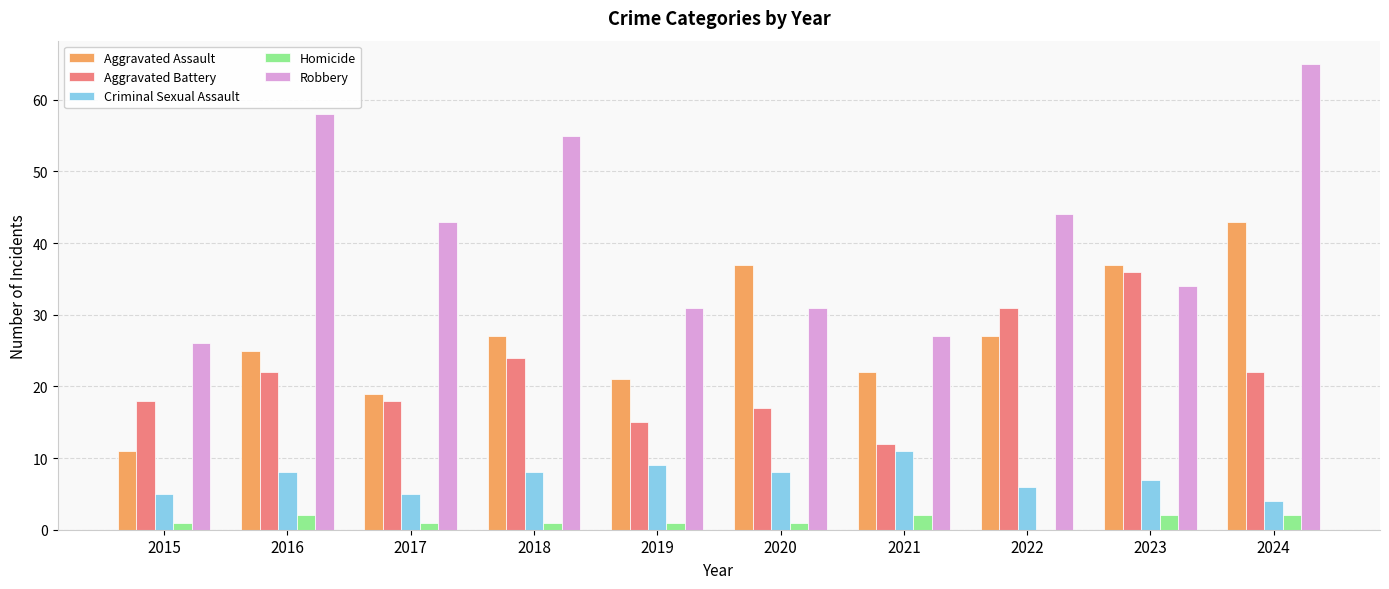

What is the sum of all Aggravated Battery values?

215